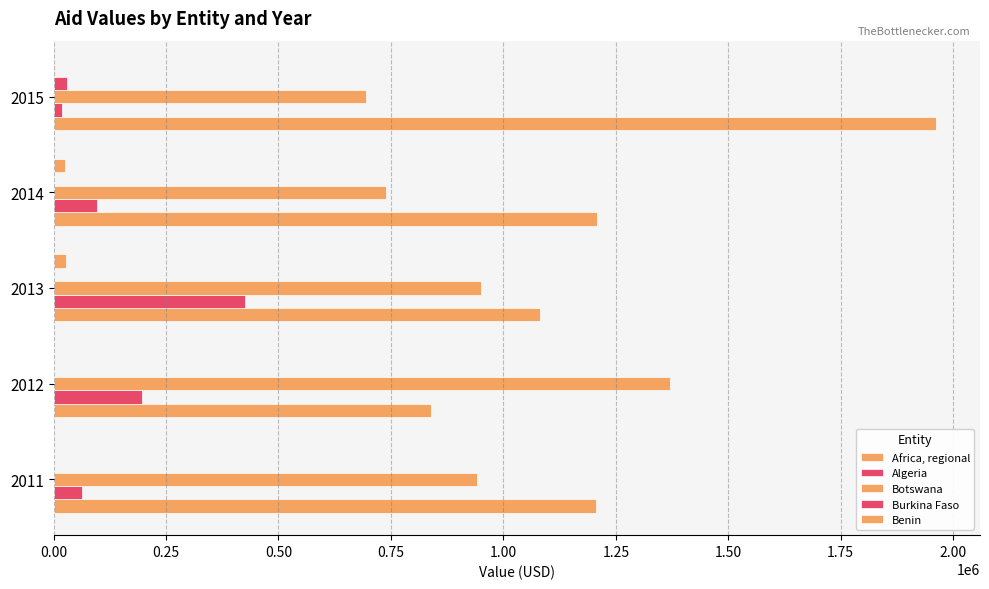

Reading left to right, extract all data points from this chart.

Africa, regional: 1206884.3	838095.9	1081606.0	1207297.3	1961580.0
Algeria: 63497.8	196377.8	425854.5	97261.5	18540.0
Botswana: 941355.2	1370427.9	949413.7	738823.8	694490.0
Burkina Faso: 0.0	0.0	0.0	0.0	30537.8
Benin: 0.0	0.0	27275.1	25933.4	2790.0